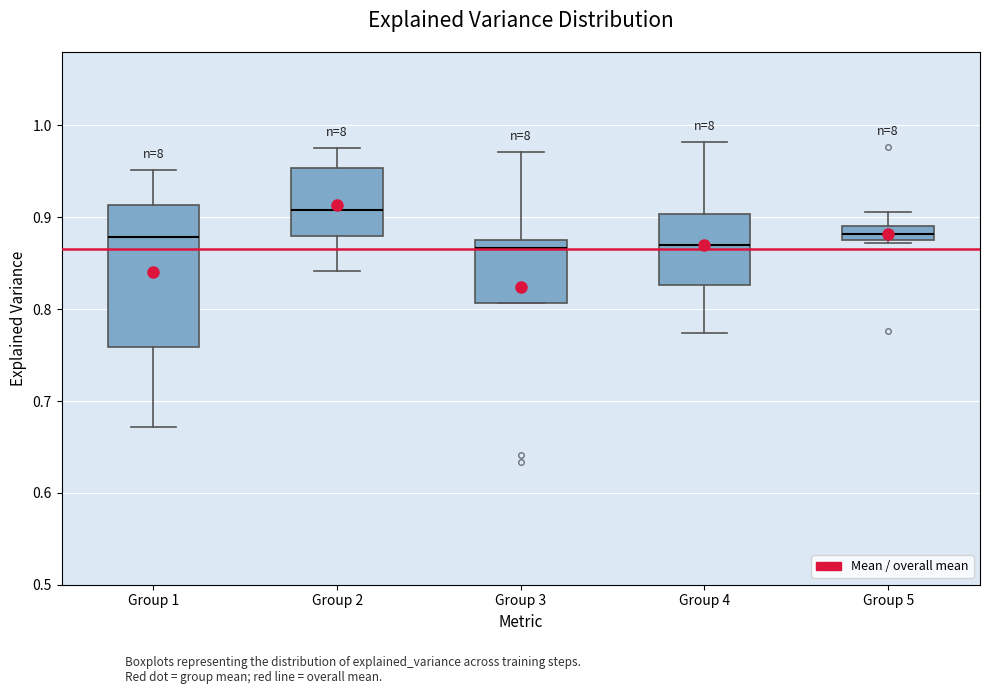

Reading left to right, transcribe this box plot: for each box, give where its median line is, the range the box spans, and where its two whiskers end, as read against the y-axis. The values are not printed on the chart, so give them approximately, as read against the axis.

Group 1: median 0.88, box 0.76 to 0.91, whiskers 0.67 to 0.95
Group 2: median 0.91, box 0.88 to 0.95, whiskers 0.84 to 0.98
Group 3: median 0.87, box 0.81 to 0.88, whiskers 0.81 to 0.97
Group 4: median 0.87, box 0.83 to 0.90, whiskers 0.77 to 0.98
Group 5: median 0.88, box 0.87 to 0.89, whiskers 0.87 (just below the box's lower edge) to 0.91